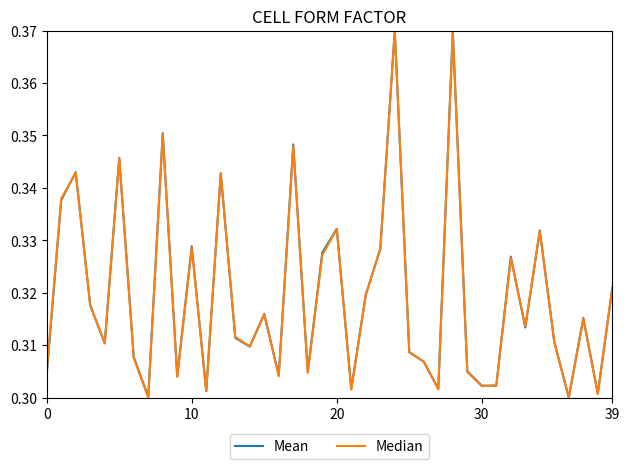

Which series ends up on top after the final intersection of Mean and Median?

Mean